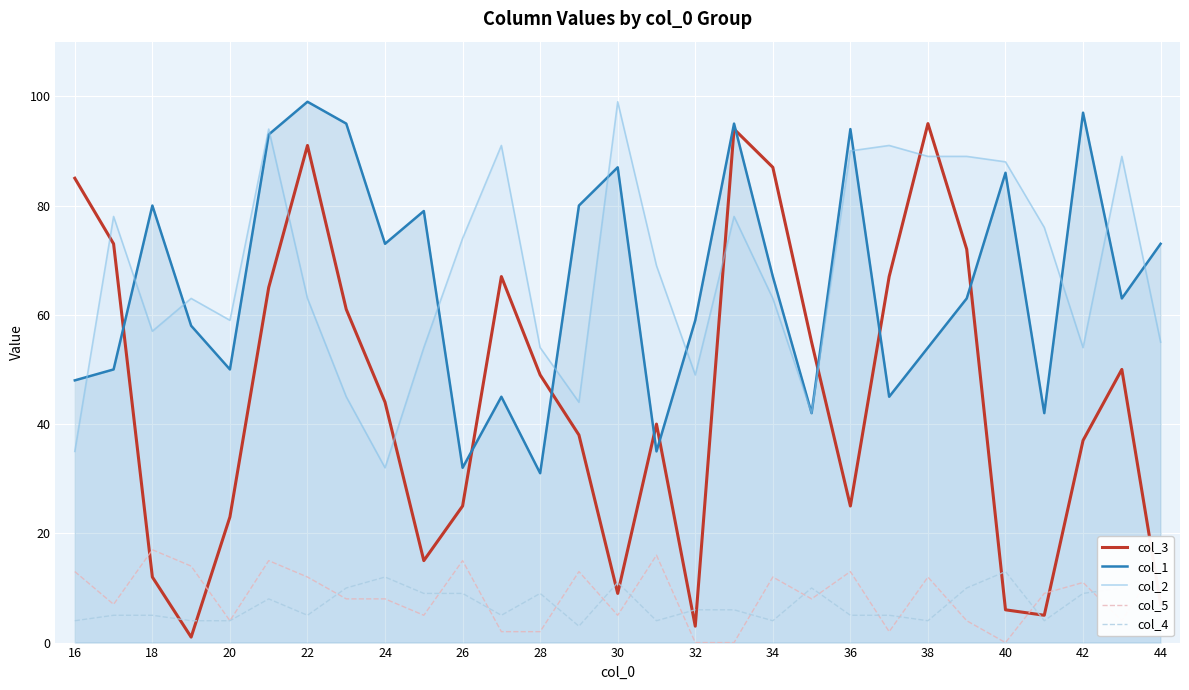

True or false: col_5 and col_1 cross at least once.

False